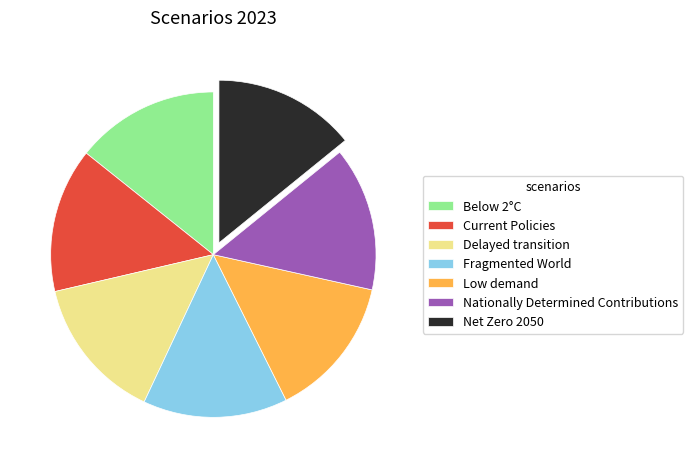

True or false: Low demand accounts for 29% of the total.

False